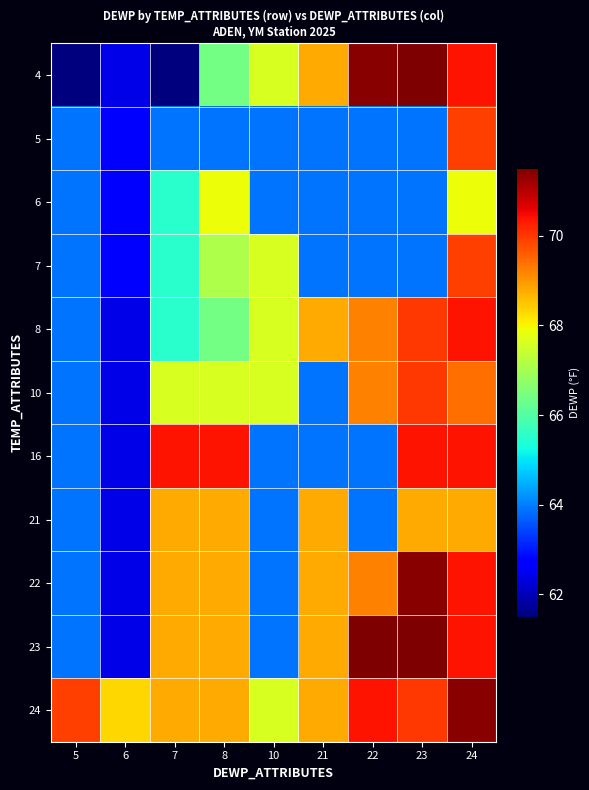

Reading left to right, extract all data points from this chart.

4: 5=61.5	6=62.4	7=61.5	8=66.4	10=67.6	21=68.8	22=71.4	23=71.5	24=70.4
5: 5=63.9	6=62.7	7=63.9	8=63.9	10=63.9	21=63.9	22=63.9	23=63.9	24=69.9
6: 5=63.9	6=62.6	7=65.5	8=67.9	10=63.9	21=63.9	22=63.9	23=63.9	24=67.9
7: 5=63.9	6=62.6	7=65.5	8=67.1	10=67.6	21=63.9	22=63.9	23=63.9	24=69.9
8: 5=63.9	6=62.4	7=65.5	8=66.4	10=67.6	21=68.8	22=69.2	23=70.0	24=70.4
10: 5=63.9	6=62.4	7=67.6	8=67.6	10=67.6	21=63.9	22=69.2	23=70.0	24=69.4
16: 5=63.9	6=62.4	7=70.4	8=70.4	10=63.9	21=63.9	22=63.9	23=70.4	24=70.4
21: 5=63.9	6=62.4	7=68.8	8=68.8	10=63.9	21=68.8	22=63.9	23=68.8	24=68.8
22: 5=63.9	6=62.4	7=68.8	8=68.8	10=63.9	21=68.8	22=69.2	23=71.4	24=70.4
23: 5=63.9	6=62.4	7=68.8	8=68.8	10=63.9	21=68.8	22=71.5	23=71.5	24=70.4
24: 5=69.9	6=68.3	7=68.8	8=68.8	10=67.6	21=68.8	22=70.4	23=70.0	24=71.4